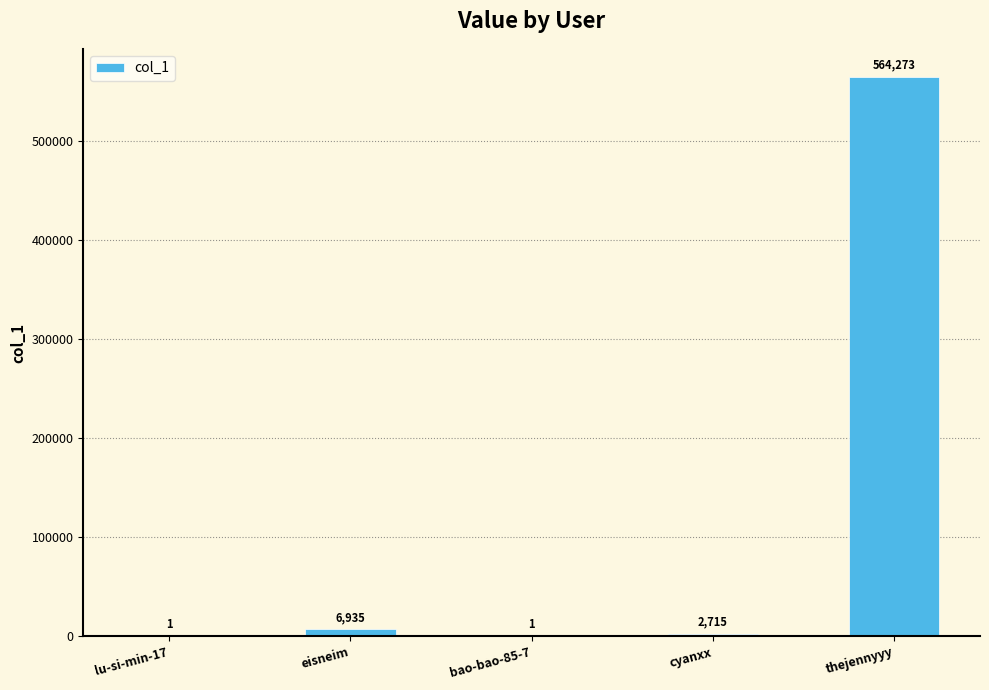

At which category does the chart reach its peak across all series?

thejennyyy